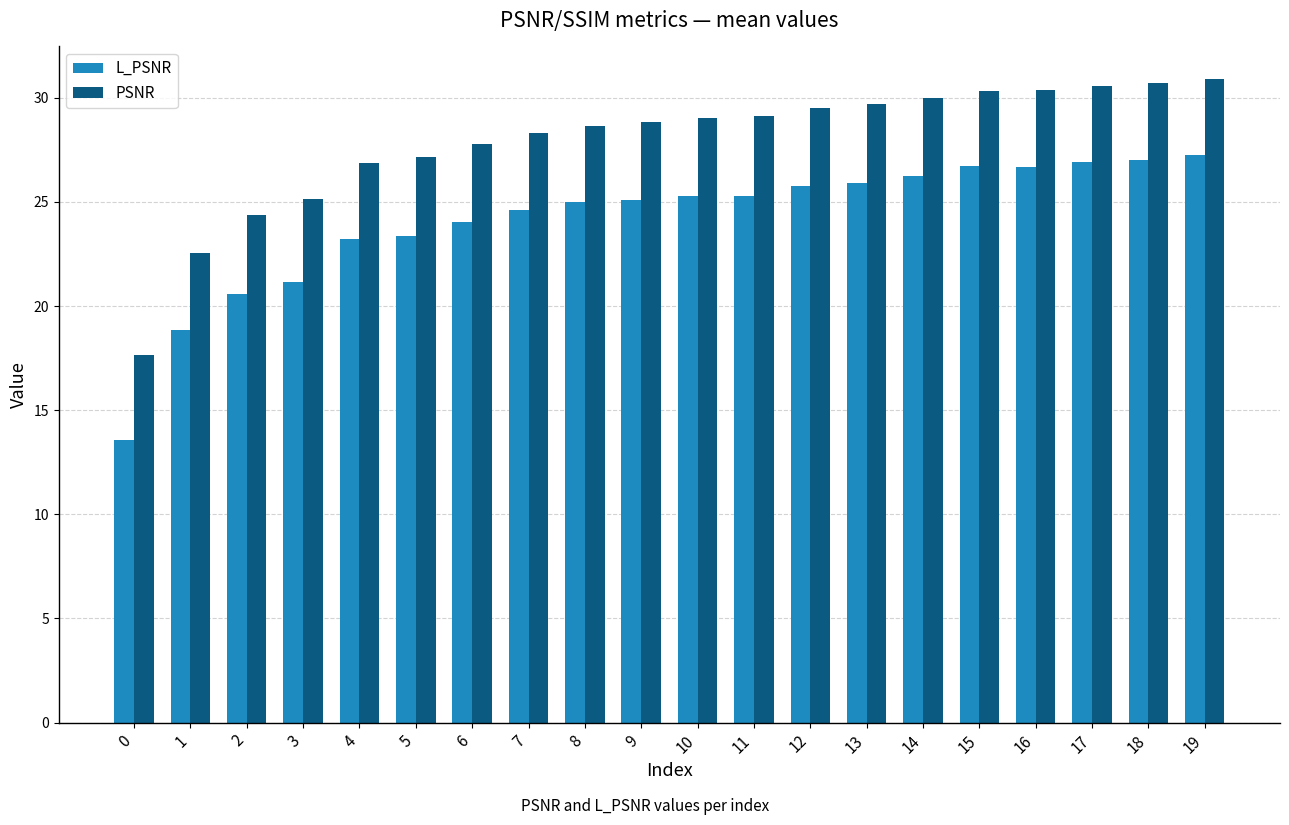

Which series has the largest range (max minus min)?

L_PSNR